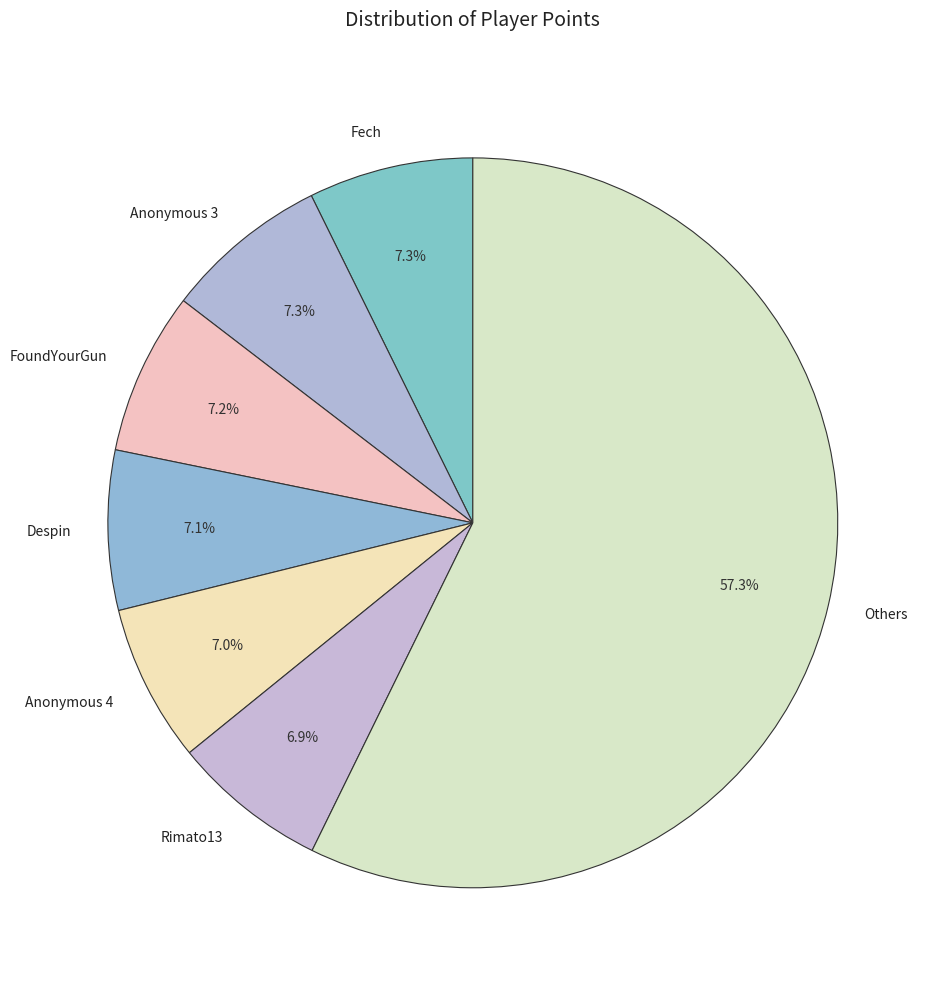

To the nearest percent, what portion does Anonymous 3 represent?

7%